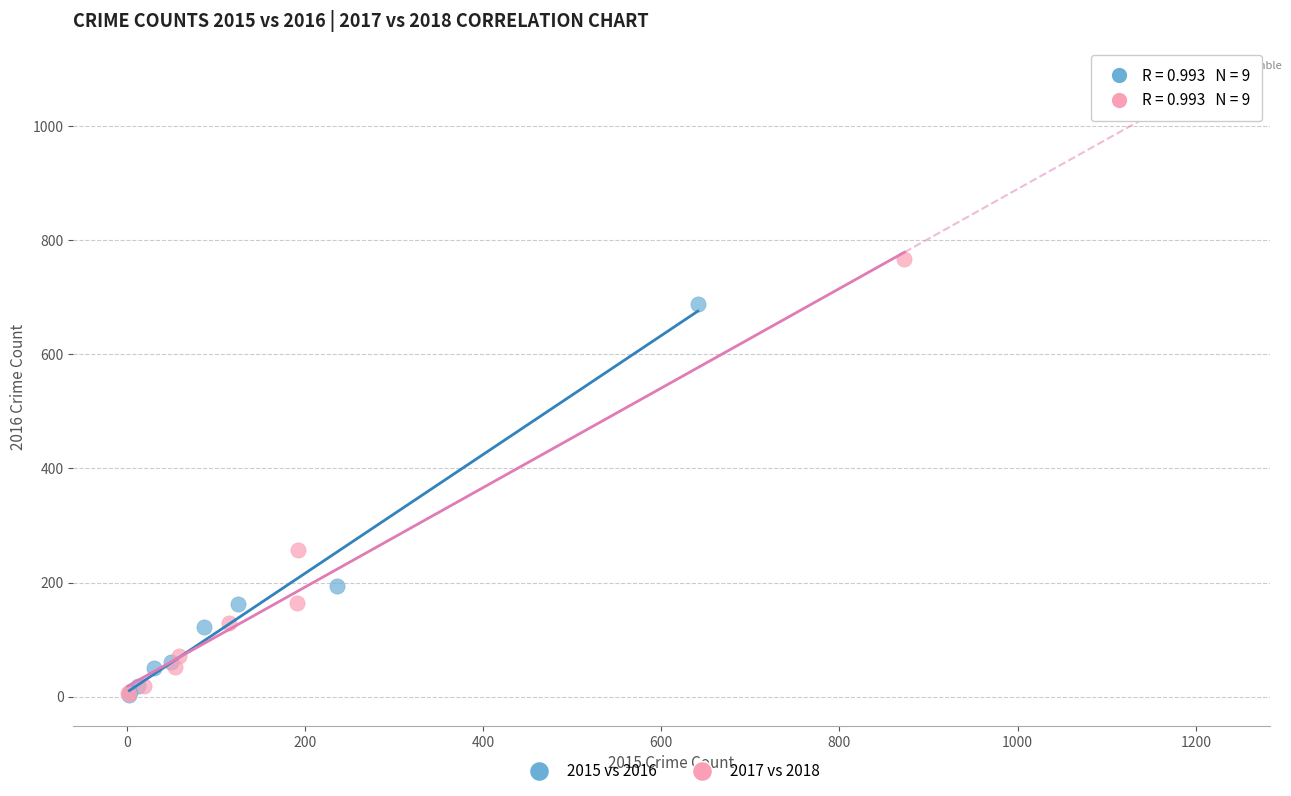

What are all the series names shown in the legend?

2015 vs 2016, 2017 vs 2018